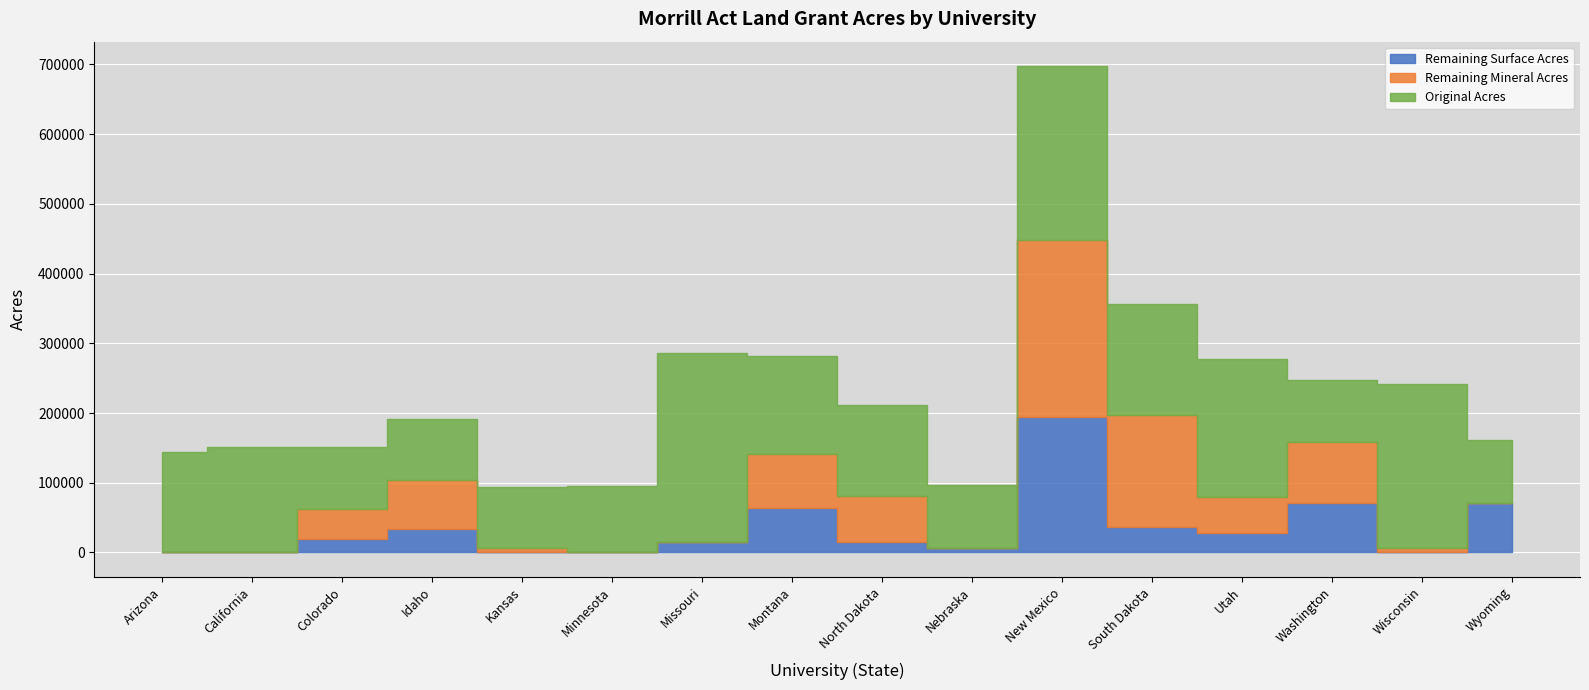

True or false: Remaining Mineral Acres has a value of 42572 at Colorado.

True